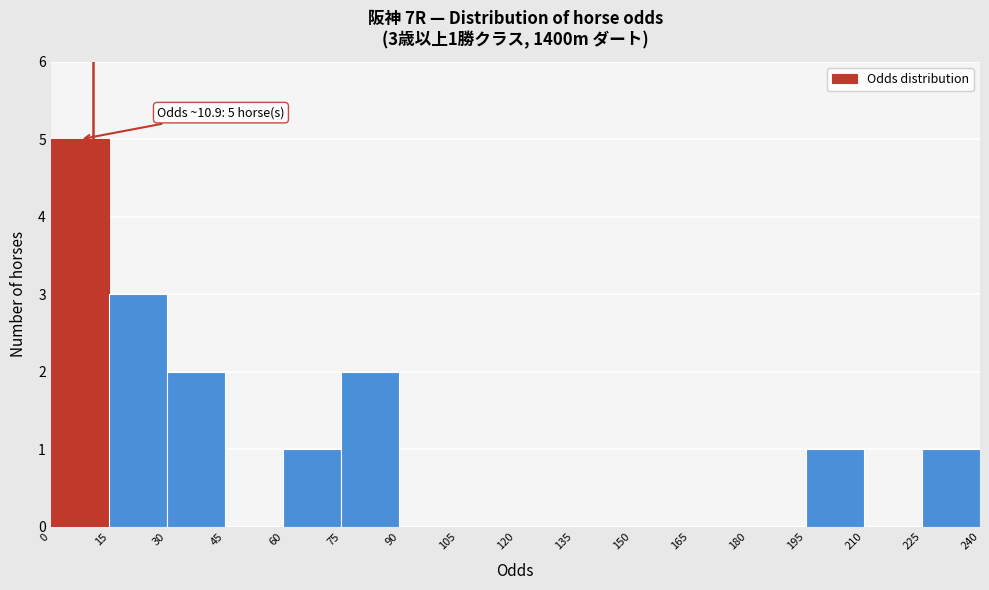

Over which range of the x-axis is the bar tallest?

0 to 15